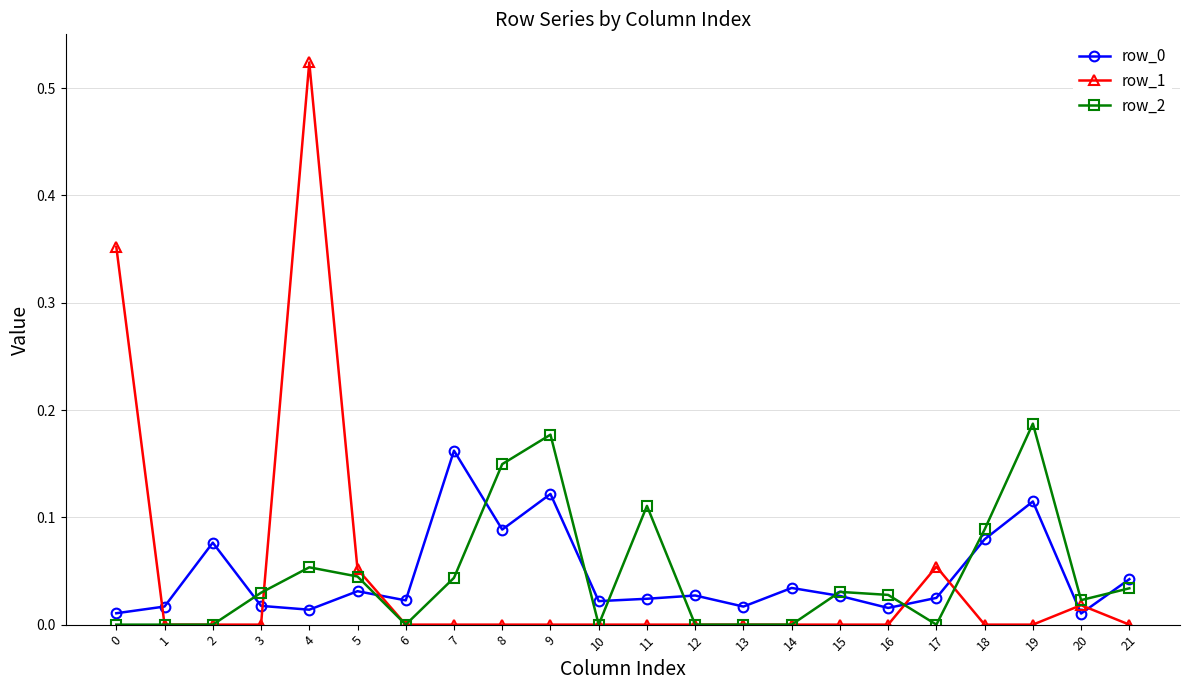

Which series has the largest range (max minus min)?

row_1